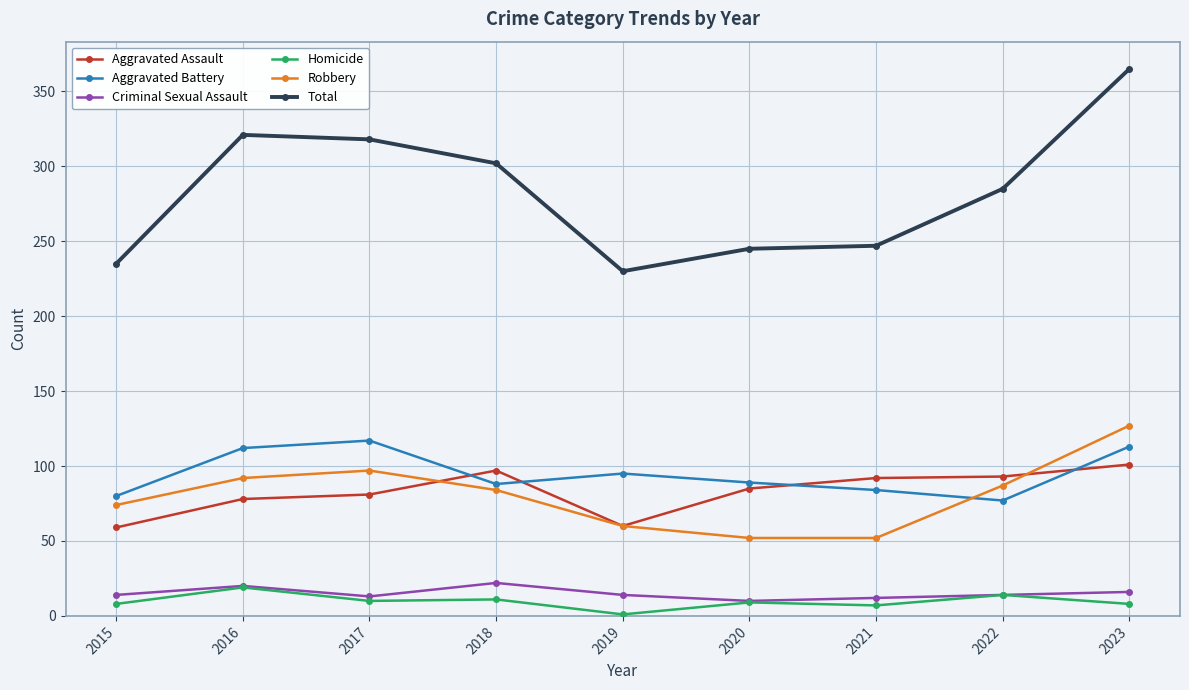

At which label does Robbery first exceed 84?

2016